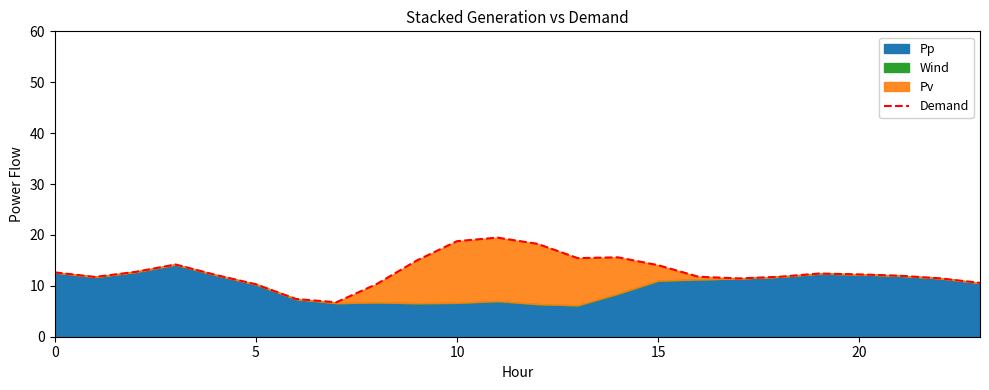

What is the label of the 18th point from the left?

17